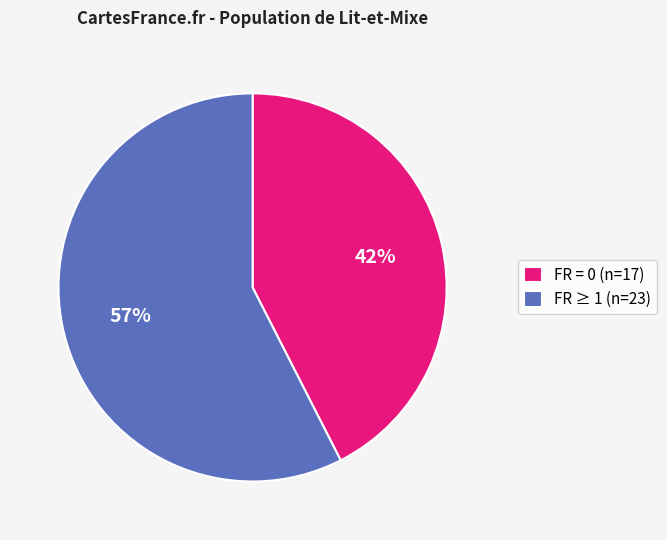

True or false: FR = 0 (n=17) accounts for 49% of the total.

False